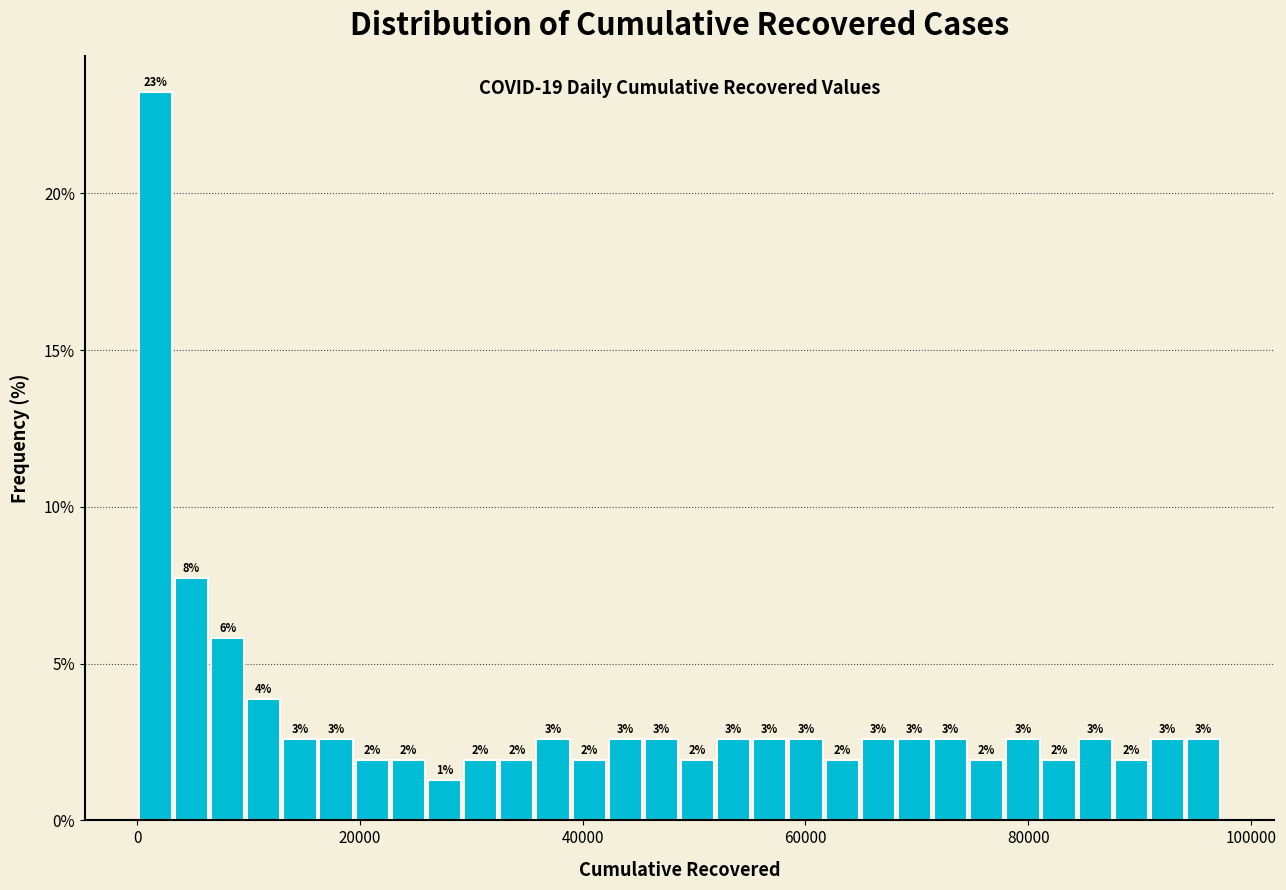

Read against the x-axis, roughly where is the centre of the tallest bar?

2000